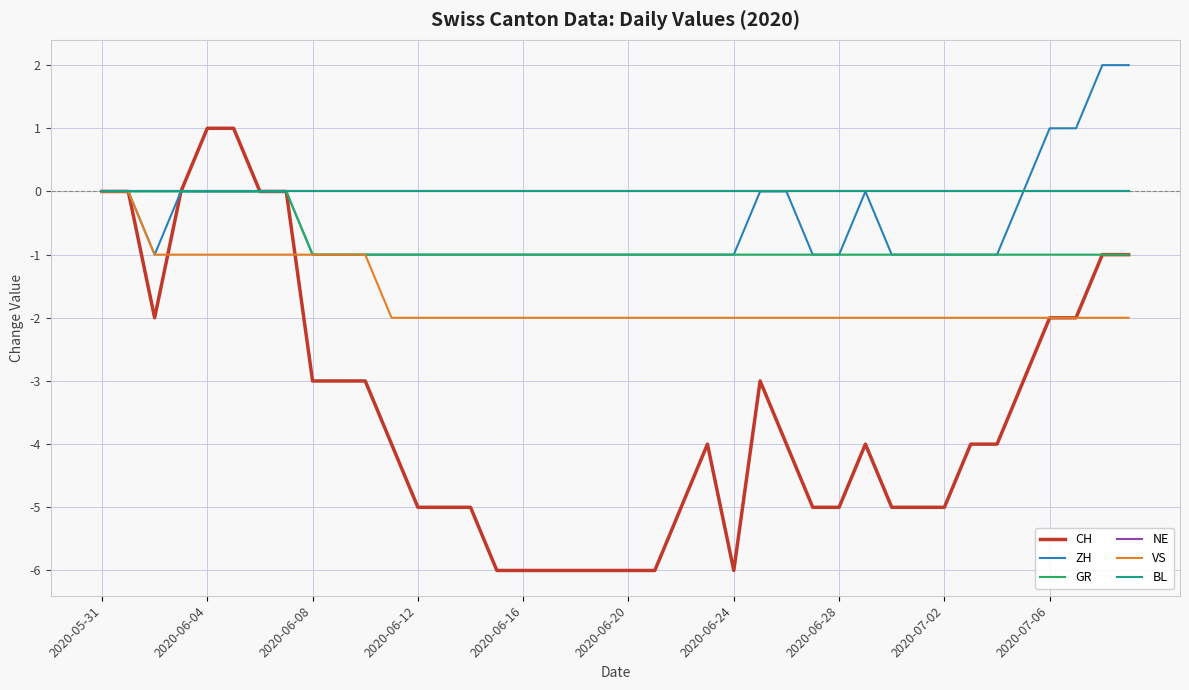

List the labels in order of GR value, smallest first.

2020-07-02, 2020-07-06, 10, 11, 12, 13, 14, 15, 16, 17, 18, 19, 20, 21, 22, 23, 24, 25, 26, 27, 28, 29, 30, 31, 32, 33, 34, 35, 36, 37, 38, 39, 2020-05-31, 2020-06-04, 2020-06-08, 2020-06-12, 2020-06-16, 2020-06-20, 2020-06-24, 2020-06-28